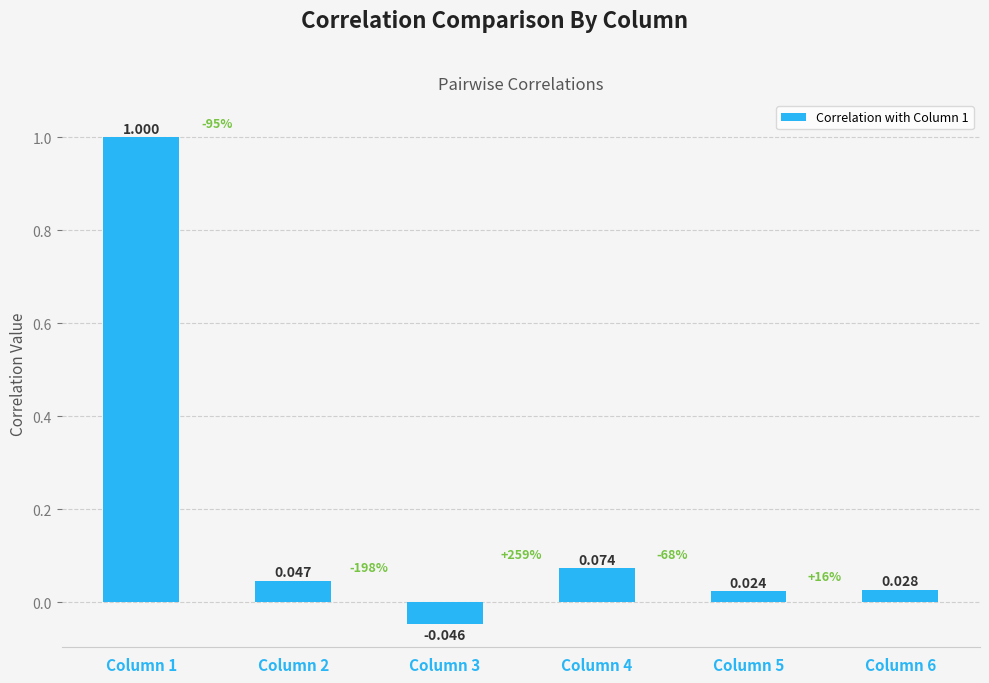

Where is the data nearest to the value 0?

Column 5